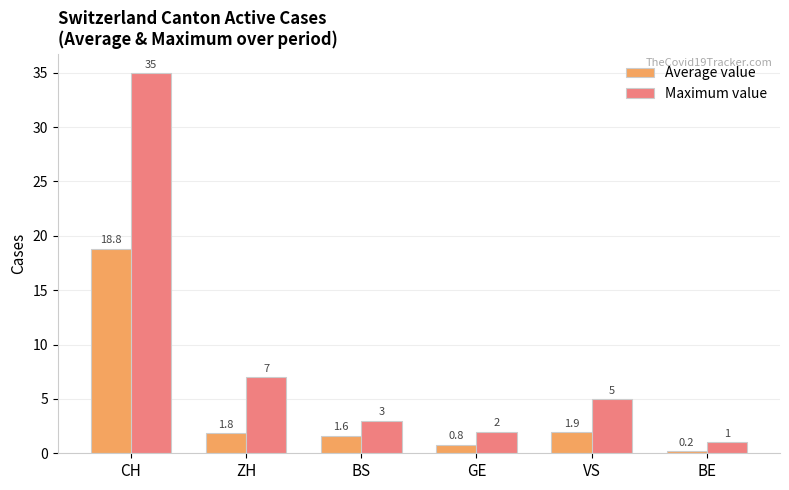

Are the bars grouped side by side (vs. stacked)?

Yes